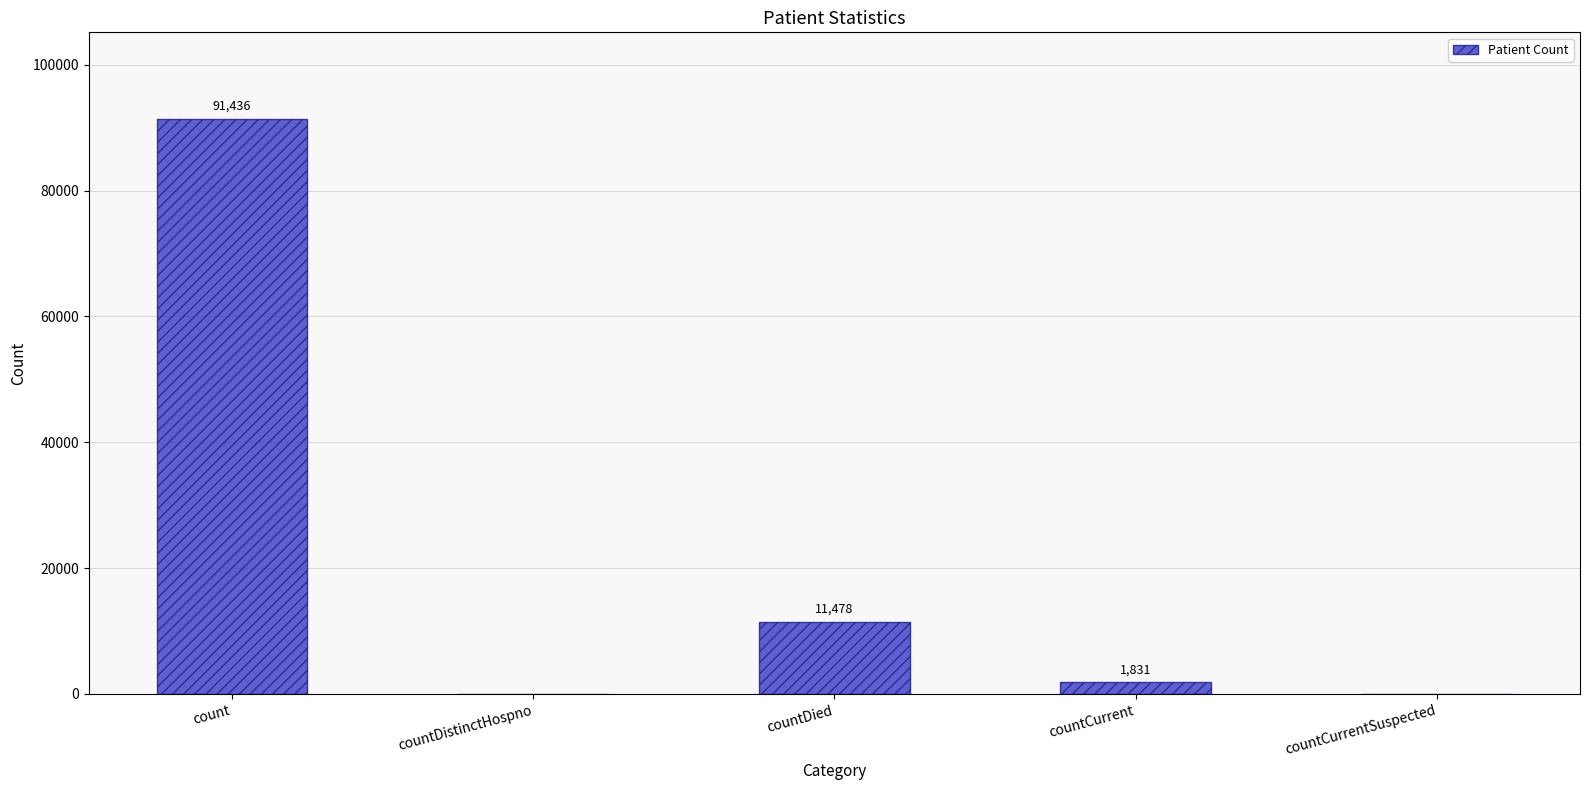

What is the sum of all values?

104745